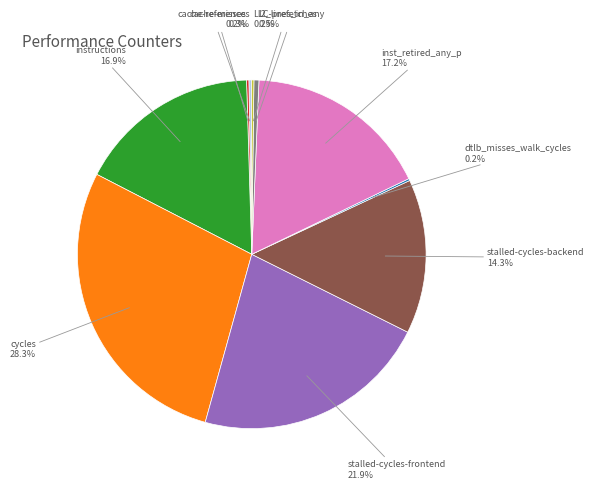

Which category has the biggest portion of the pie?

cycles